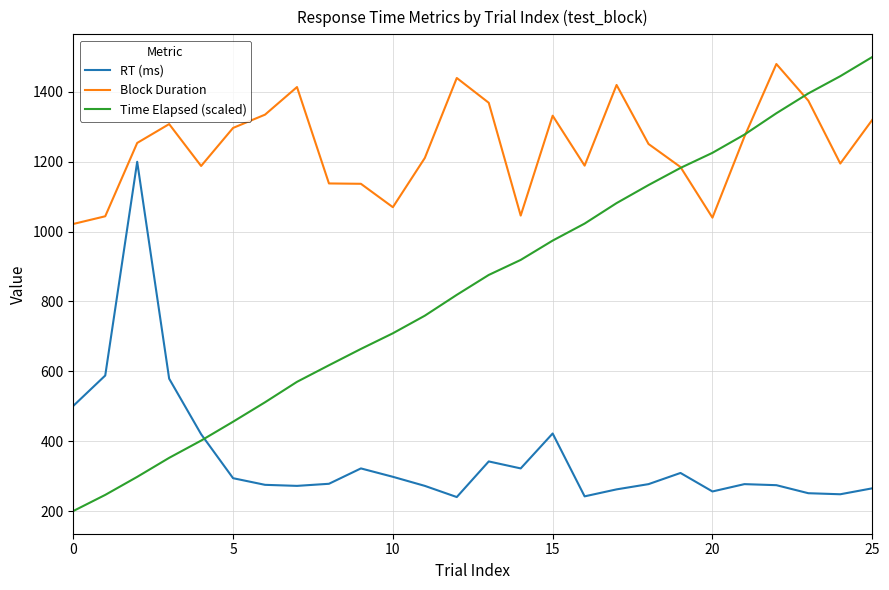

Which series has the widest spread of values?

Time Elapsed (scaled)